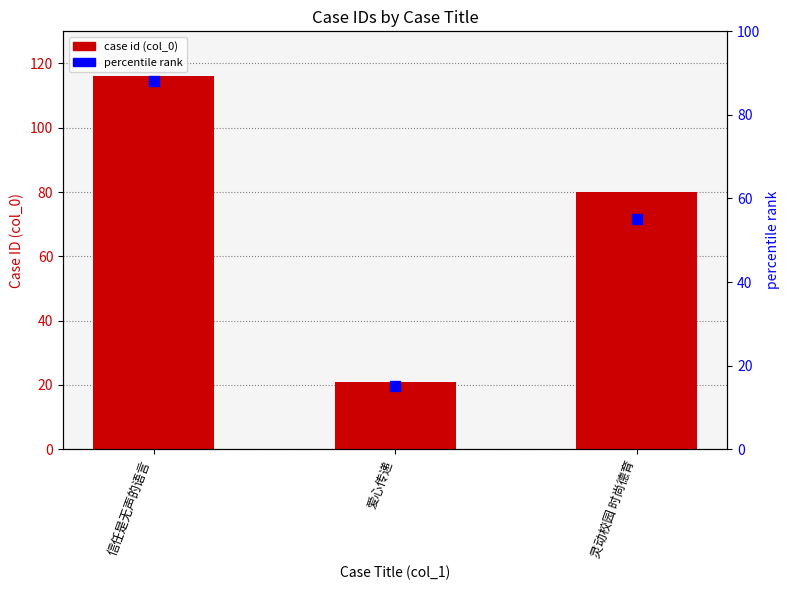

At which category is the sum across all series the highest?

信任是无声的语言